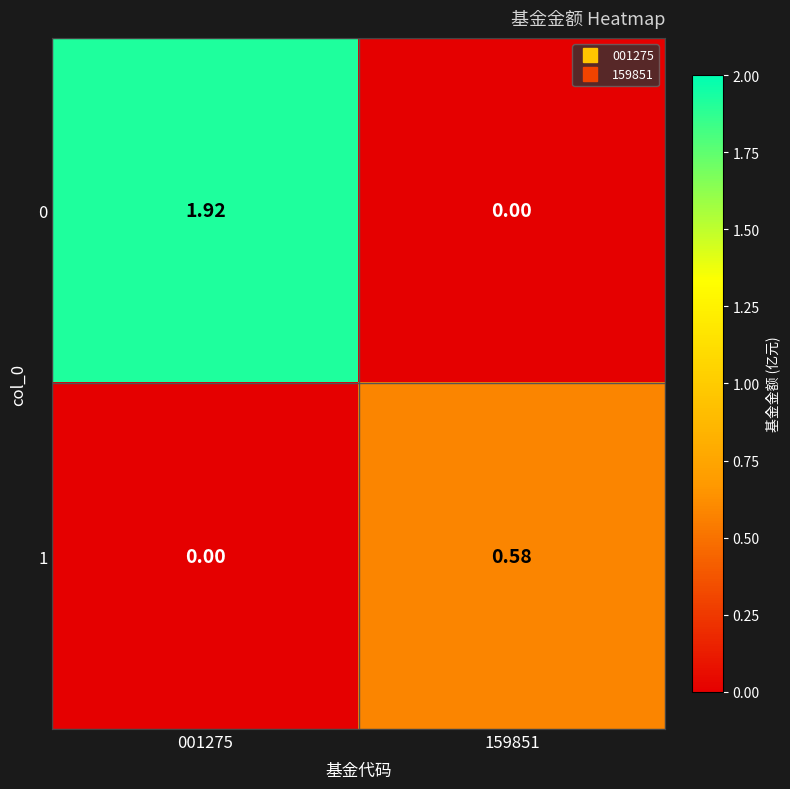

How many values in the 1 series exceed 0?

1